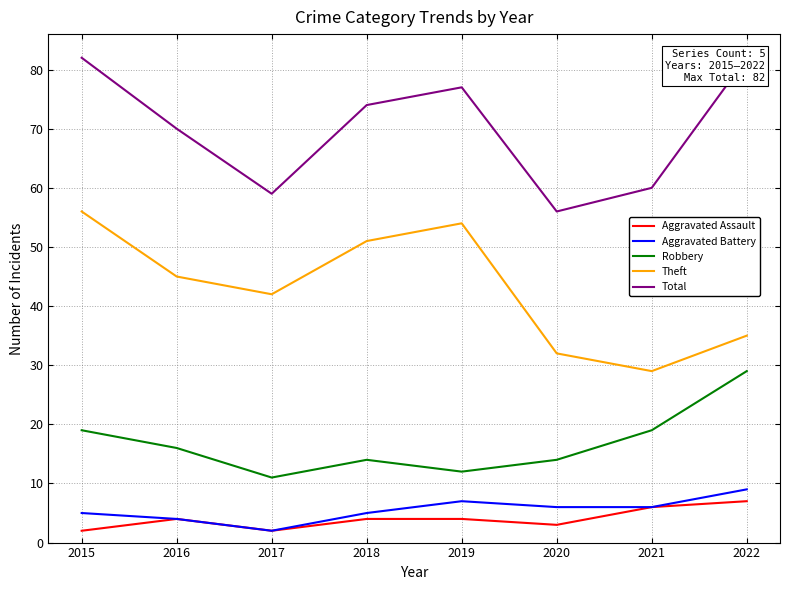

At 2021, list the series in order from largest to smallest.

Total, Theft, Robbery, Aggravated Assault, Aggravated Battery